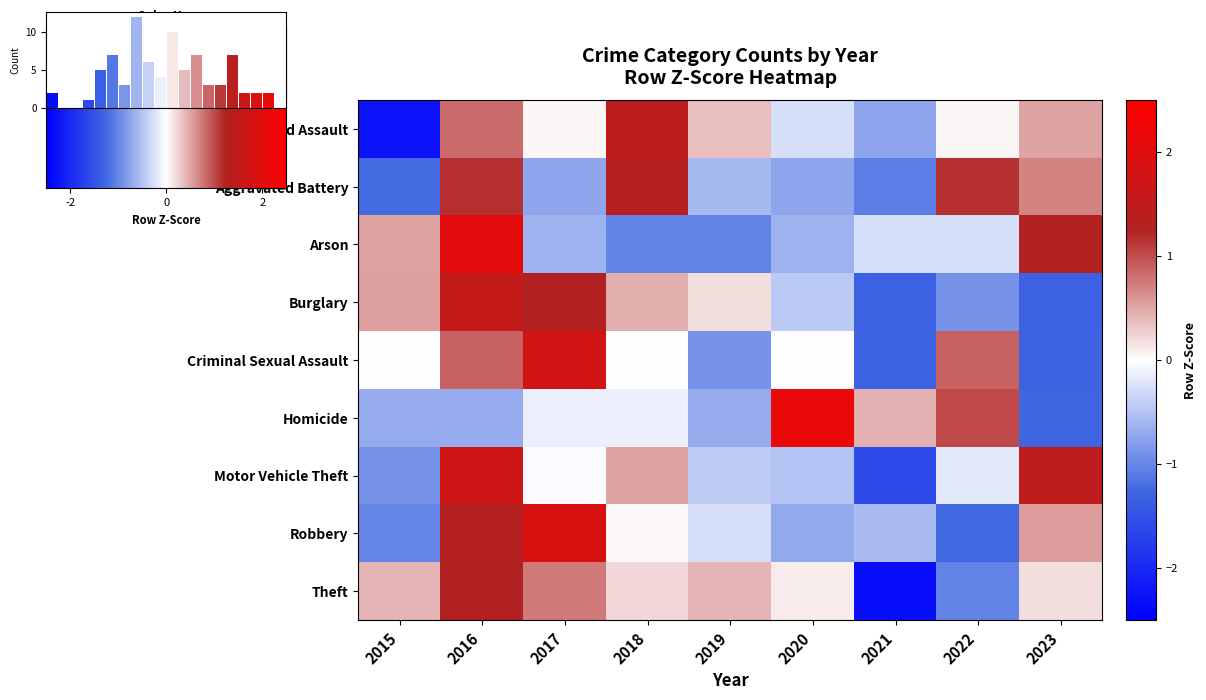

At which label does Aggravated Assault reach its peak?

2018